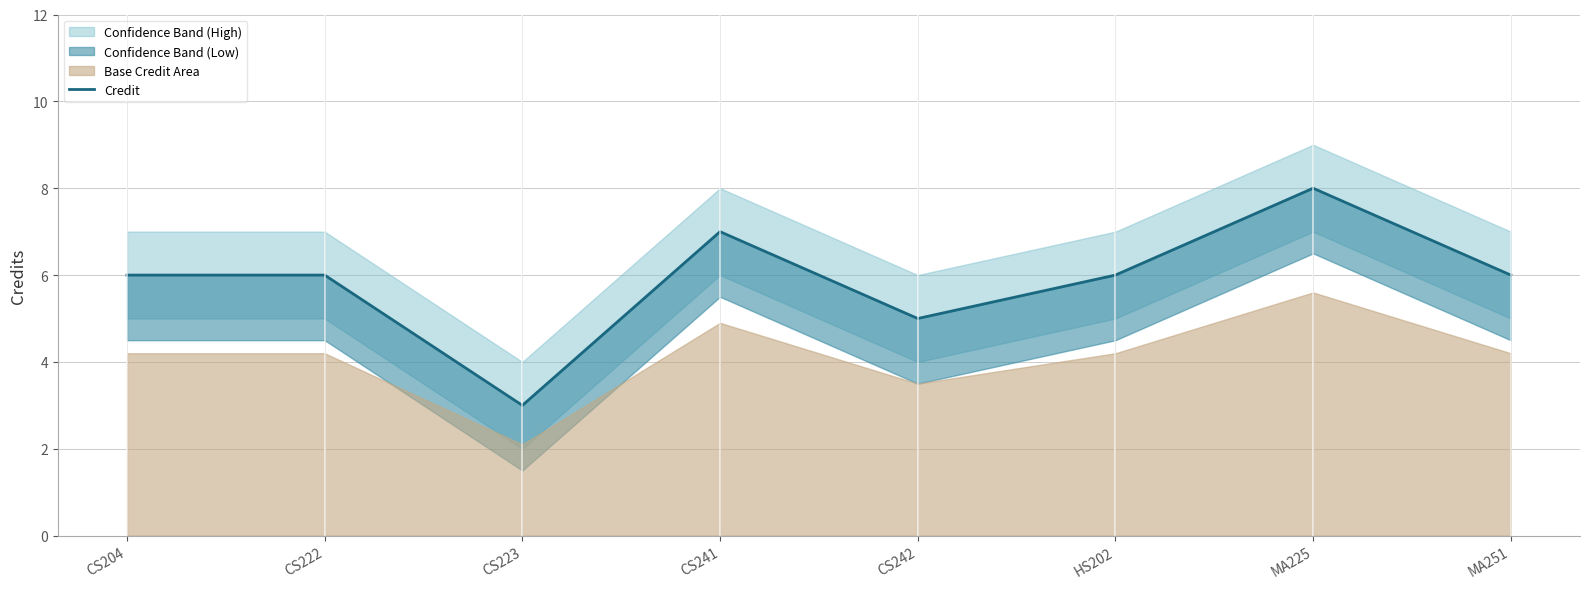

Which has a higher value, MA251 or MA225?

MA225